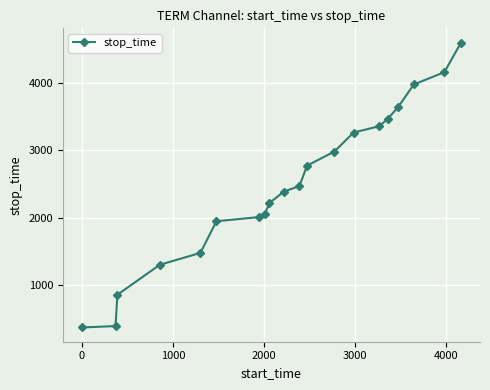

What is the value of the 18th point from the left?

3976